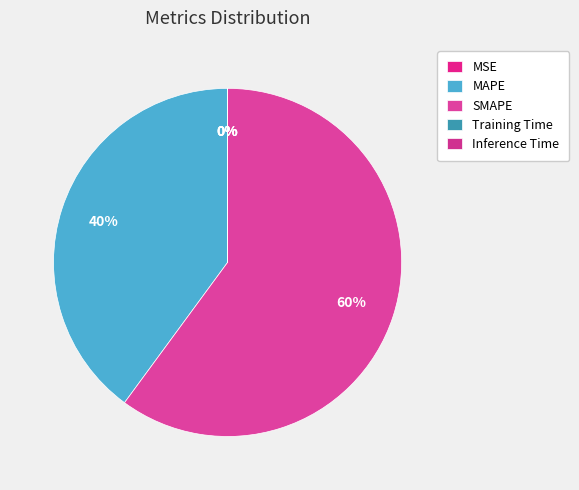

How many segments does this pie chart have?

5